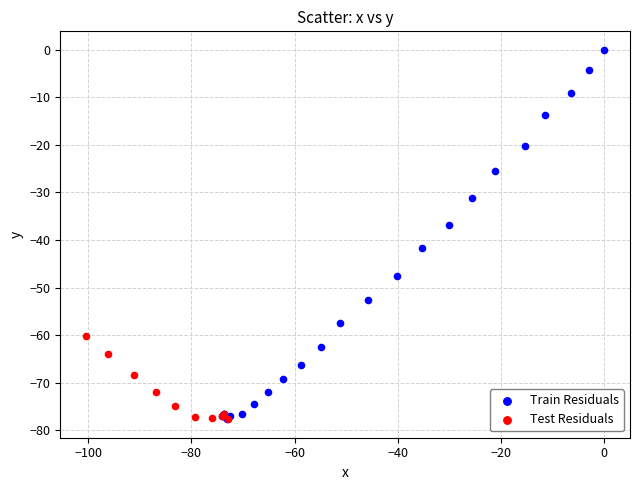

Which series reaches the maximum Y coordinate?

Train Residuals